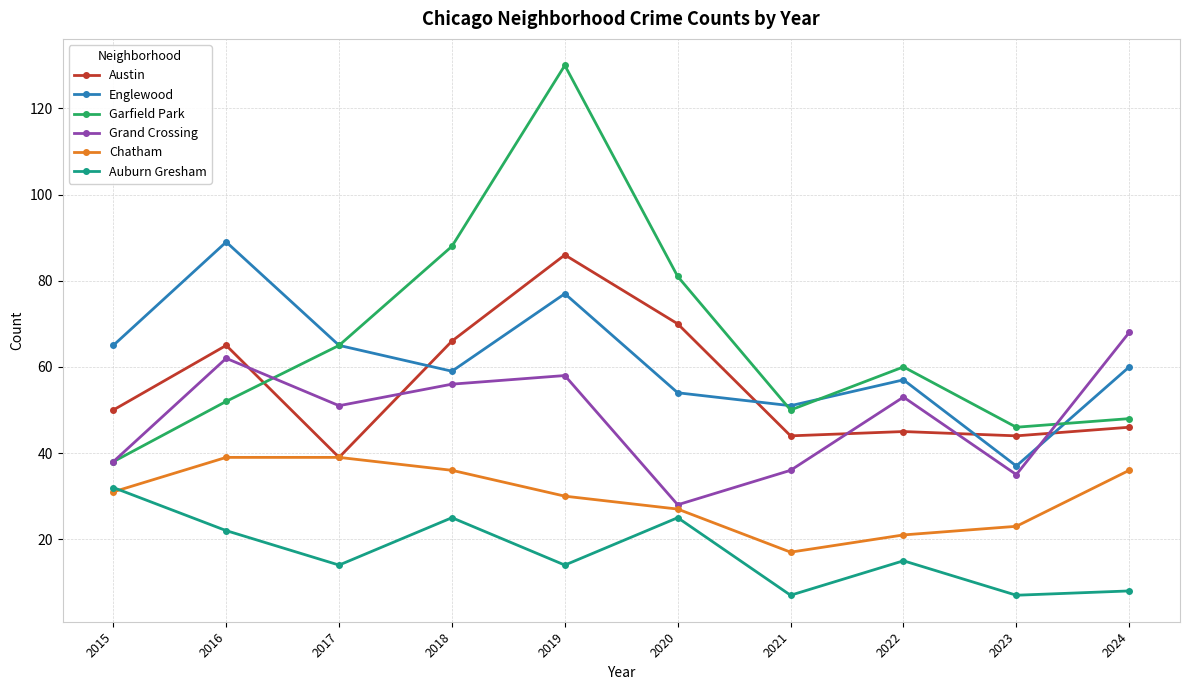

At which category does Englewood reach its first local peak?

2016